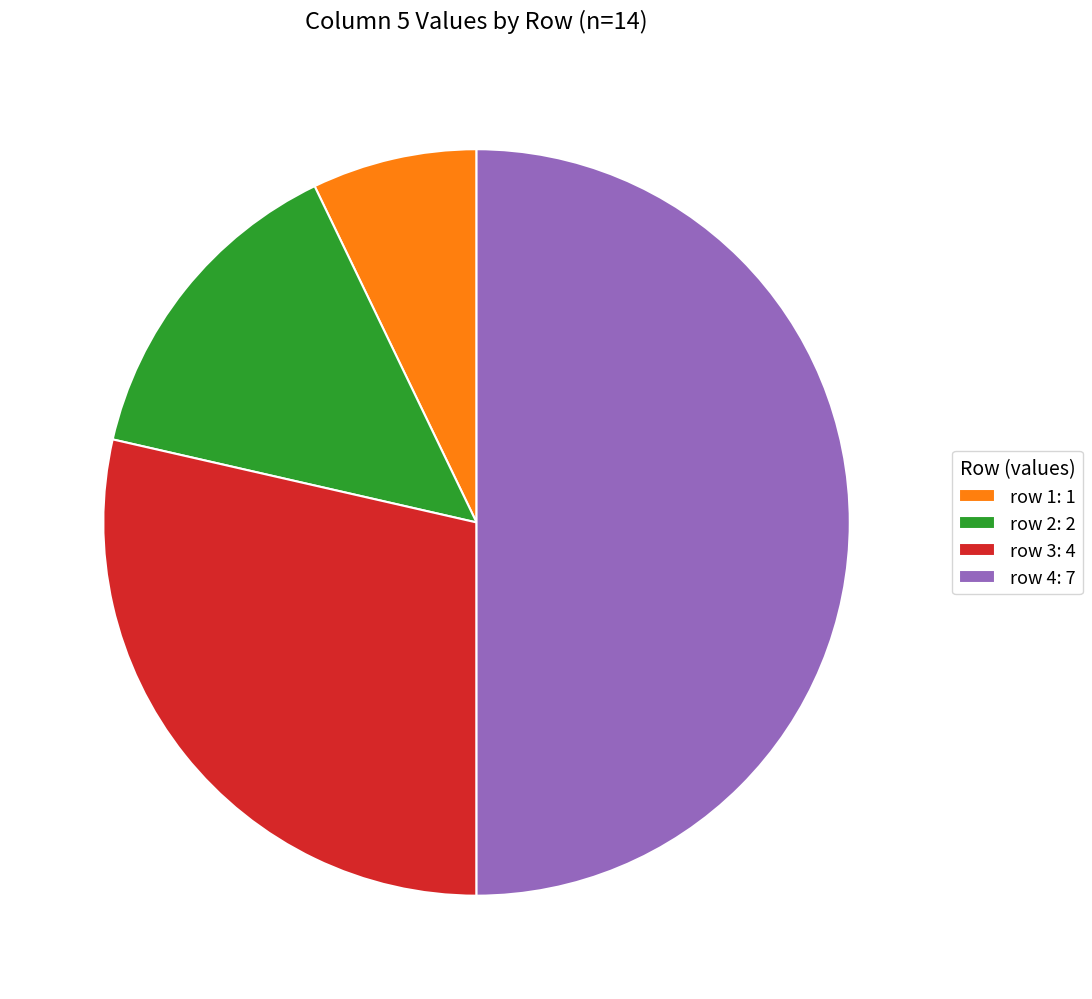

Rank the categories by value from lowest to highest.

row 1: 1, row 2: 2, row 3: 4, row 4: 7